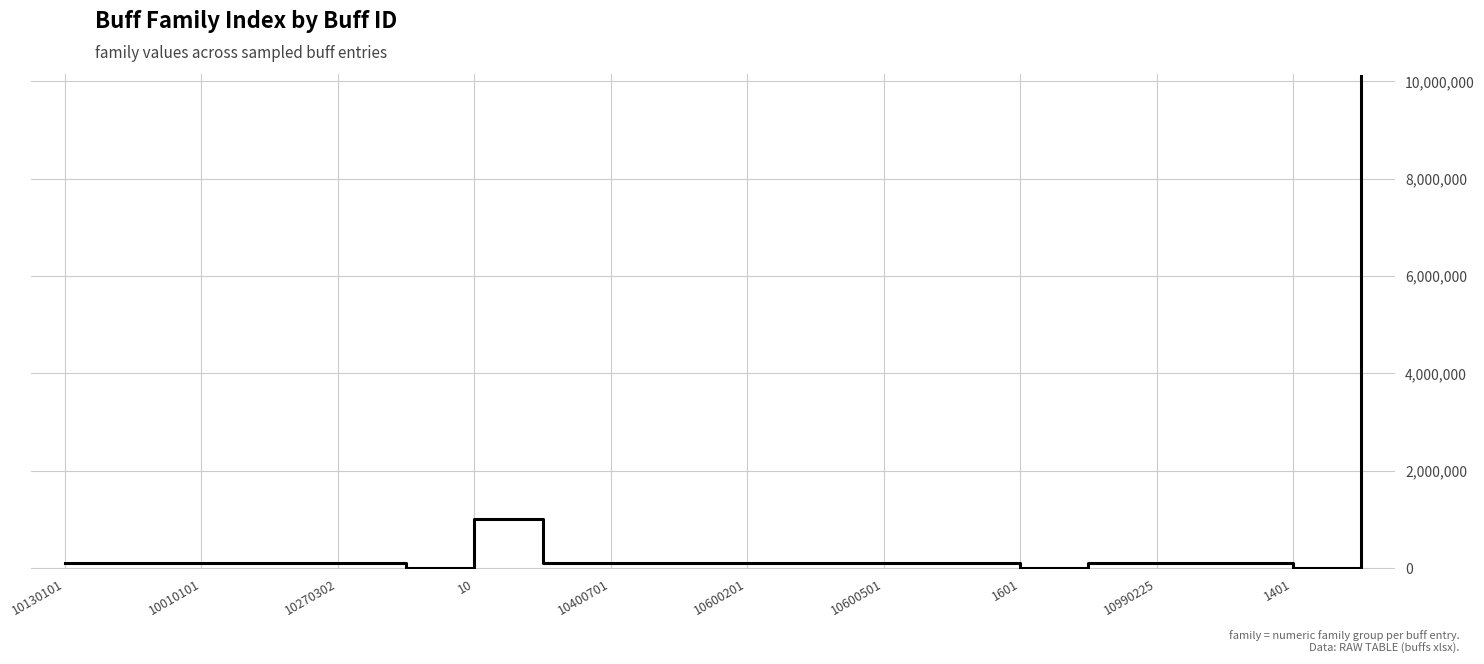

Is this an area chart (filled region under the line)?

No